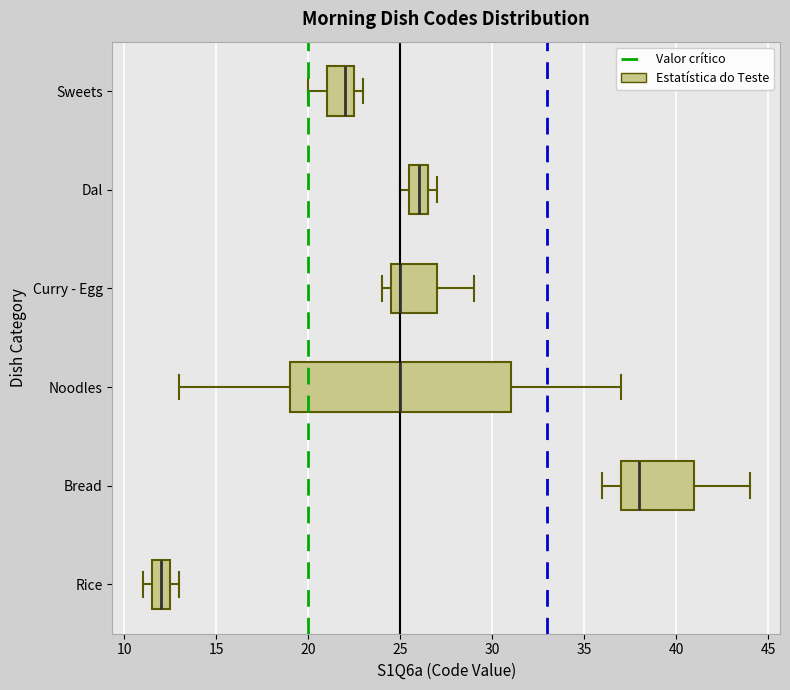

Reading bottom to top, read every box against the x-axis: the position of its median line, the range the box covers, and the ends of its whiskers. The values are not printed on the chart, so give them approximately, as read against the axis.

Rice: median 12.0, box 11.5 to 12.5, whiskers 11.0 to 13.0
Bread: median 38.0, box 37.0 to 41.0, whiskers 36.0 to 44.0
Noodles: median 25.0, box 19.0 to 31.0, whiskers 13.0 to 37.0
Curry - Egg: median 25.0, box 24.5 to 27.0, whiskers 24.0 to 29.0
Dal: median 26.0, box 25.5 to 26.5, whiskers 25.0 to 27.0
Sweets: median 22.0, box 21.0 to 22.5, whiskers 20.0 to 23.0